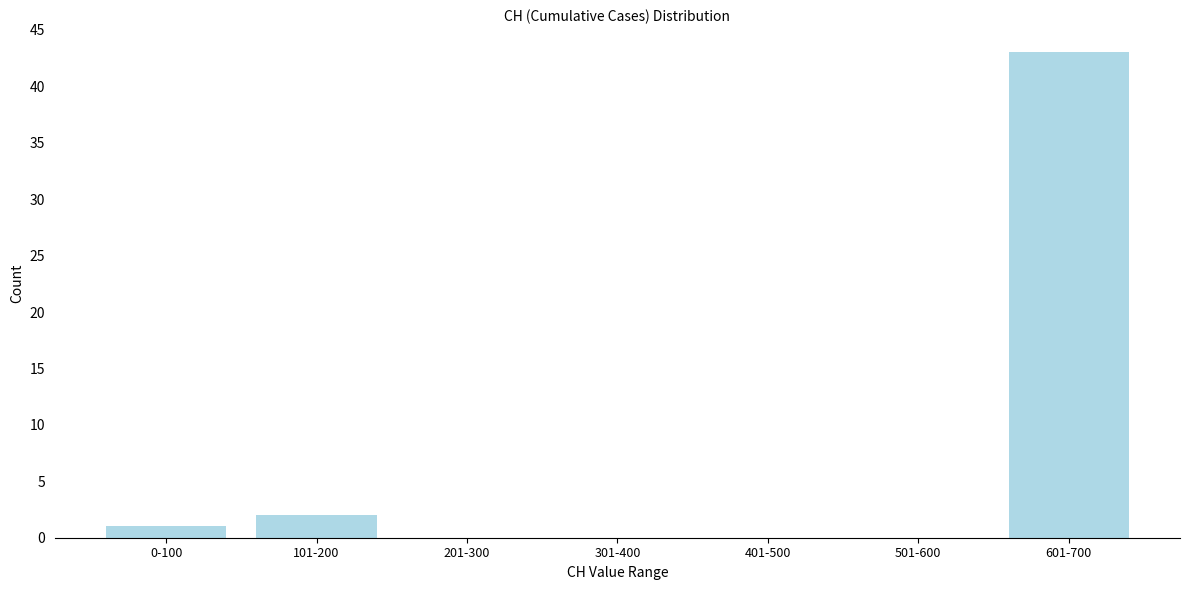

Reading left to right, list all the values displayed in this chart.

0-100=1	101-200=2	201-300=0	301-400=0	401-500=0	501-600=0	601-700=43